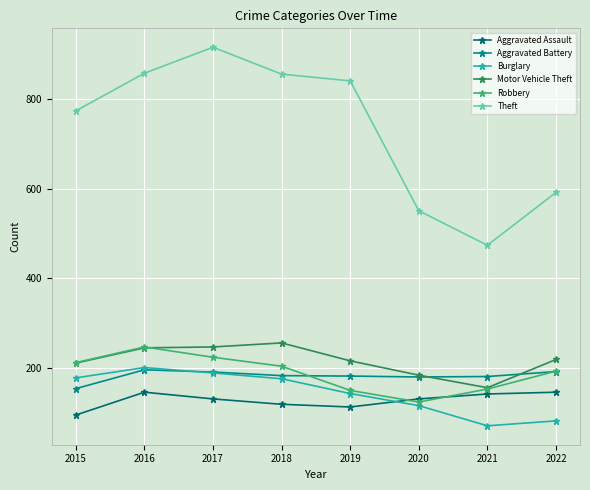

Count the number of categories in the chart.

8